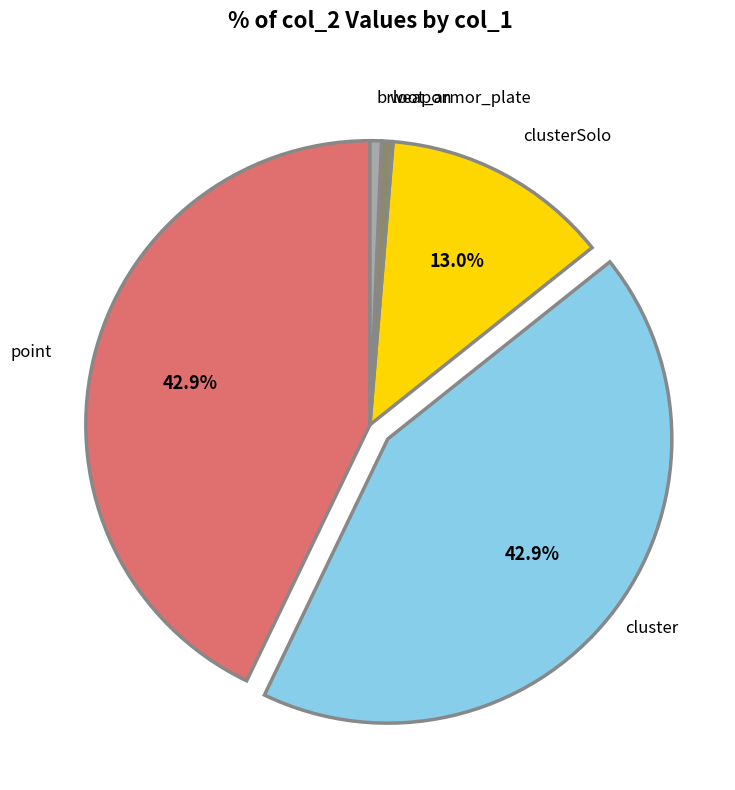

Is the sum of brloot_armor_plate and cluster greater than half?

No